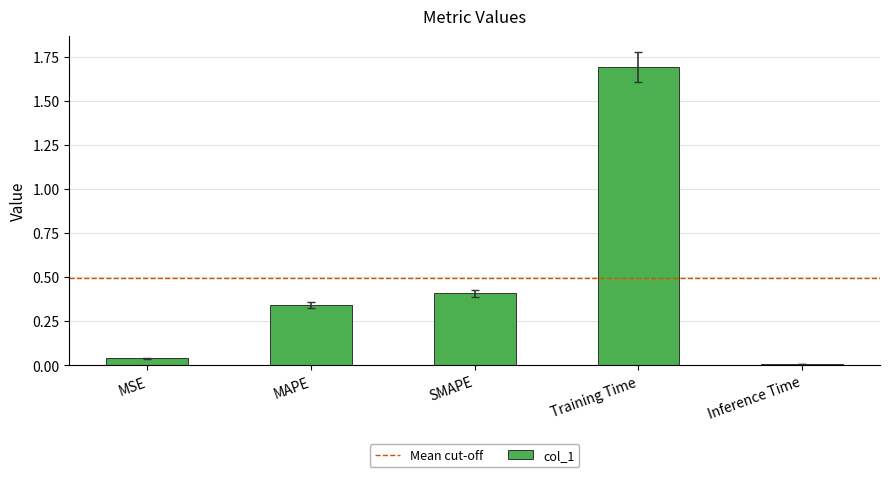

How many bars are there in total?

5